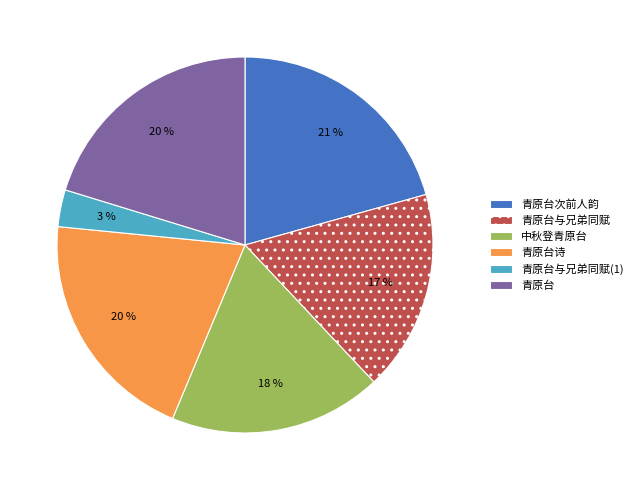

True or false: 中秋登青原台 accounts for 11% of the total.

False